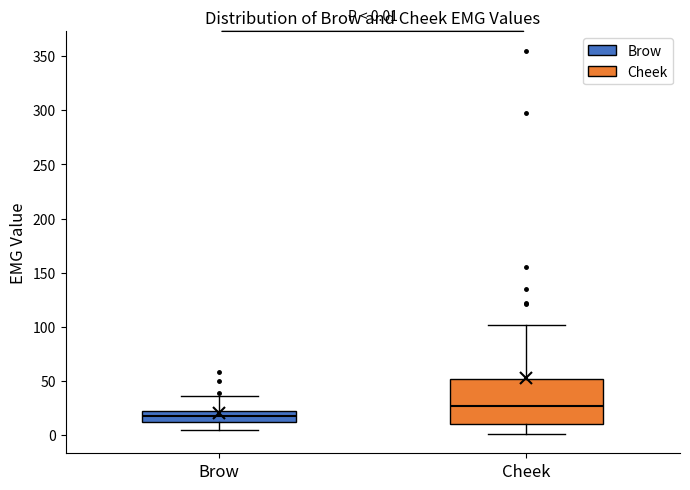

Which box's median line is the lowest?

Brow